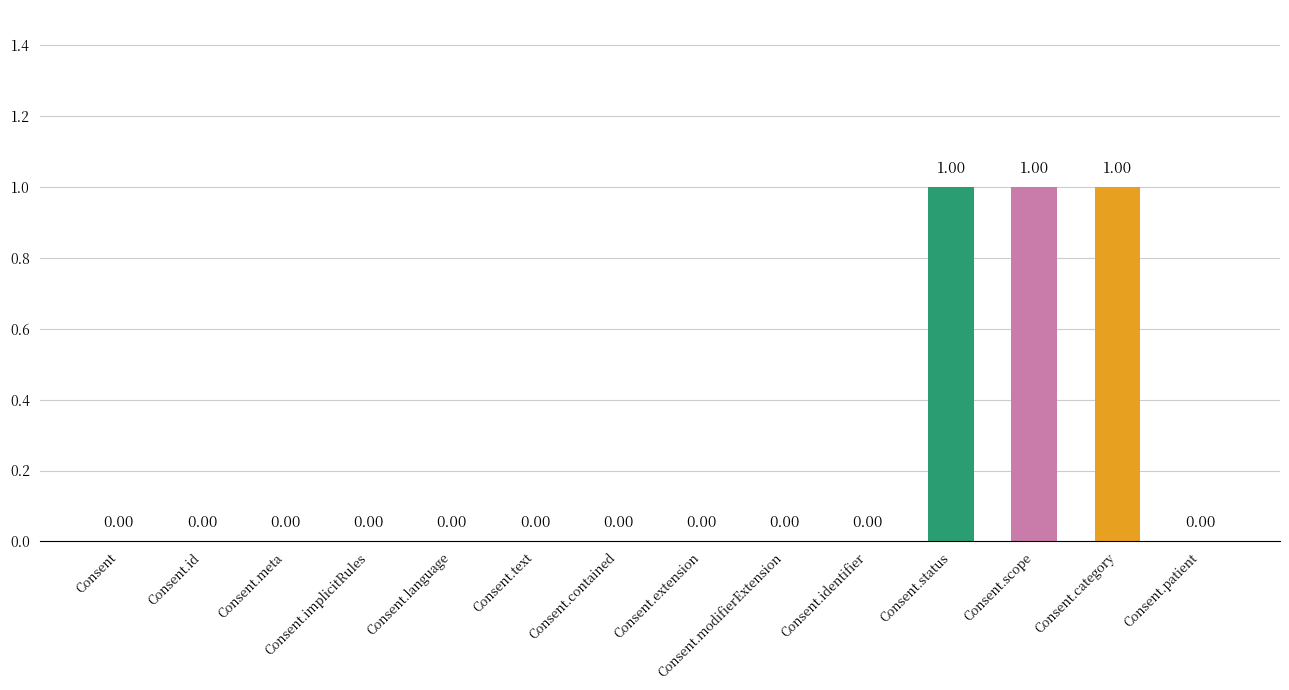

What is the sum of all values?

3